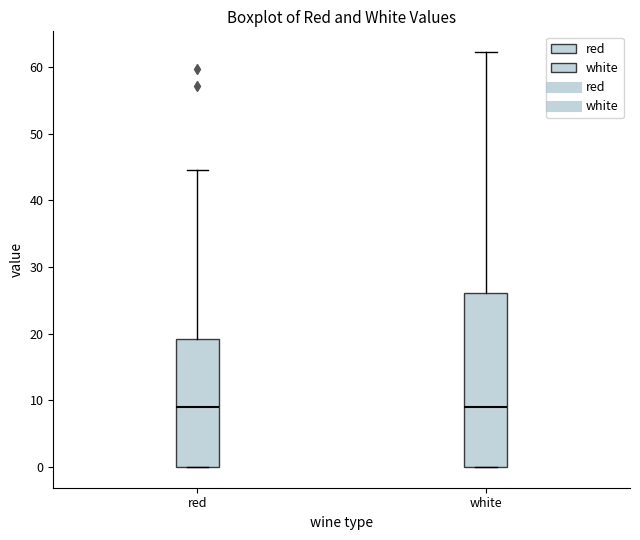

Reading left to right, transcribe this box plot: for each box, give where its median line is, the range the box spans, and where its two whiskers end, as read against the y-axis. The values are not printed on the chart, so give them approximately, as read against the axis.

red: median 9, box 0 to 19, whiskers 0 to 44
white: median 9, box 0 to 26, whiskers 0 to 62